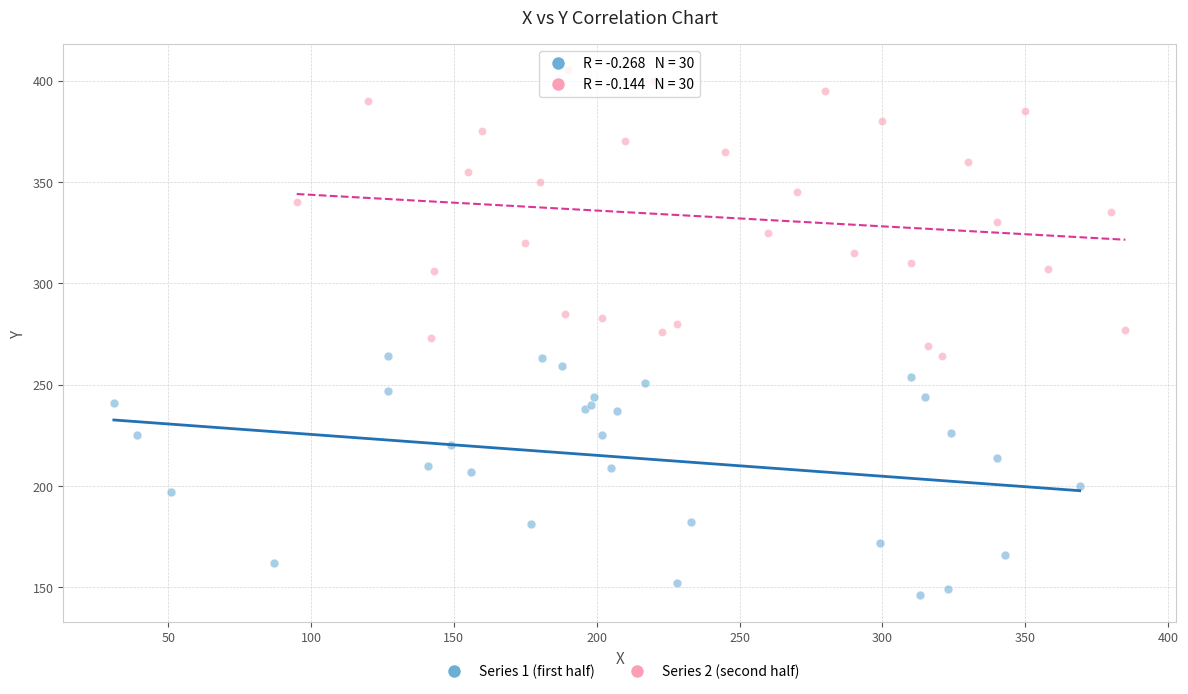

Which series reaches the minimum Y coordinate?

Series 1 (first half)